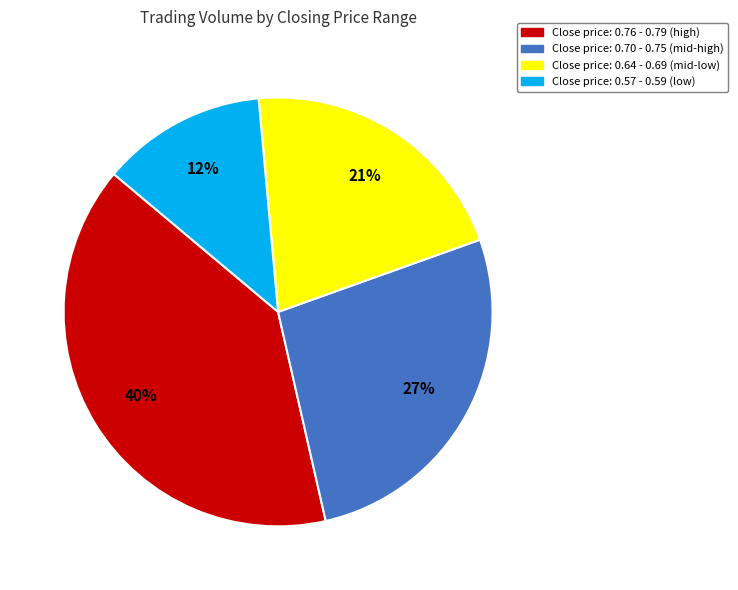

Is there any slice that represents more than half of the pie?

No